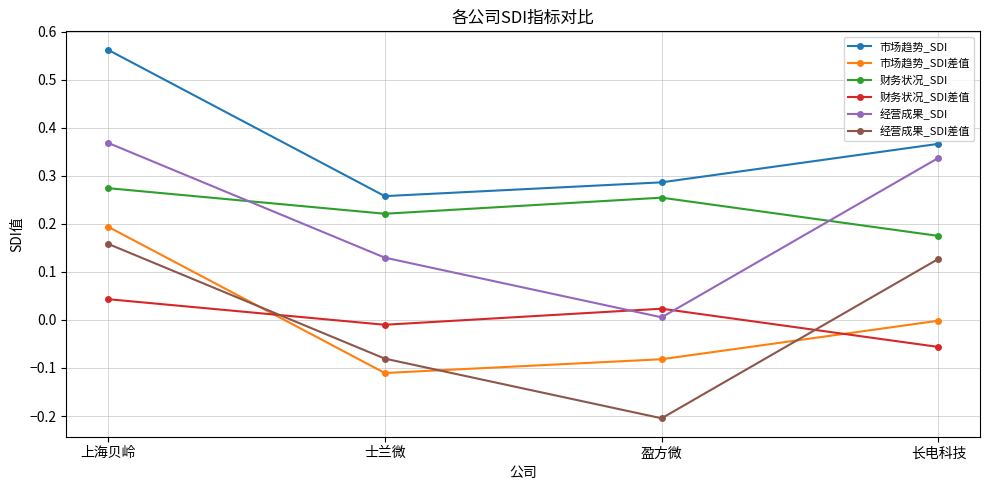

Where does the 经营成果_SDI差值 series first go above 0?

上海贝岭